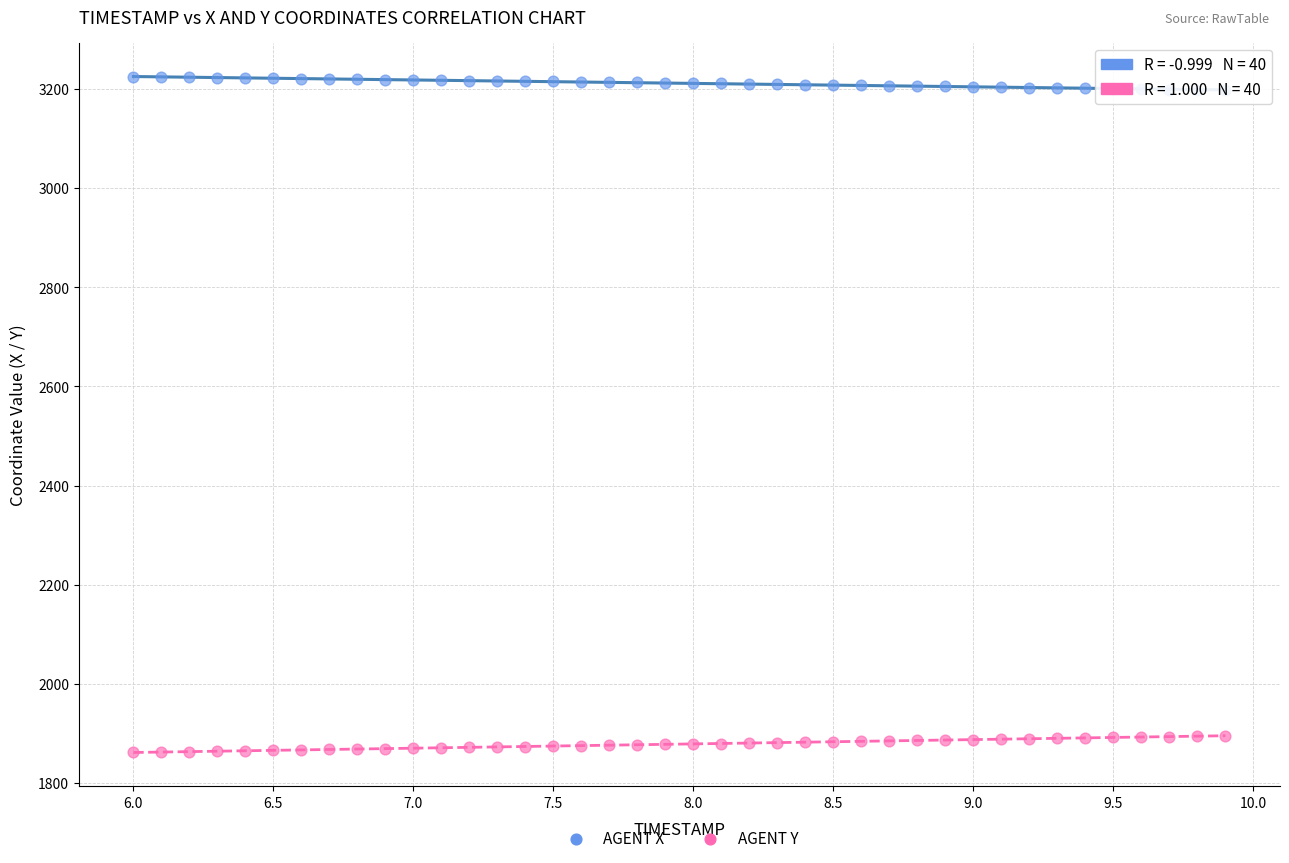

Which series contains the highest Y value?

AGENT X